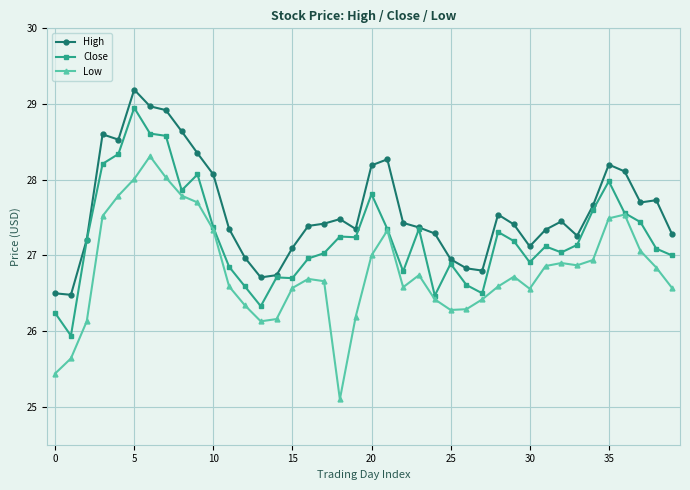

True or false: High and Low intersect in this chart.

False